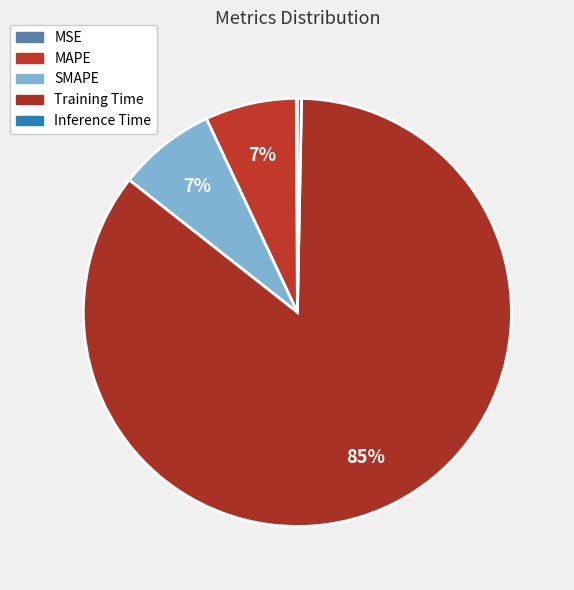

To the nearest percent, what is the average slice percentage?

20%